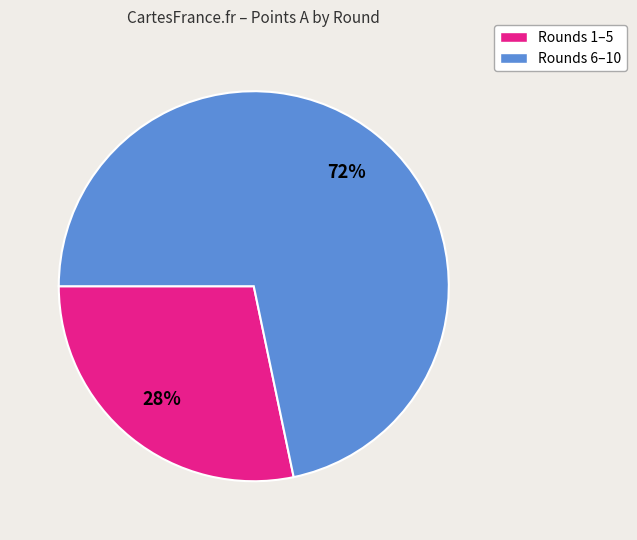

Is there any slice that represents more than half of the pie?

Yes